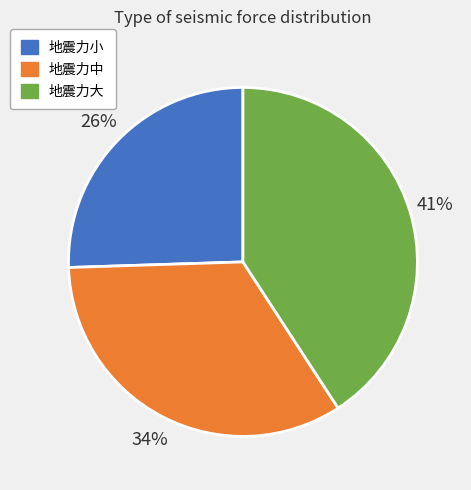

True or false: 地震力小 accounts for 26% of the total.

True